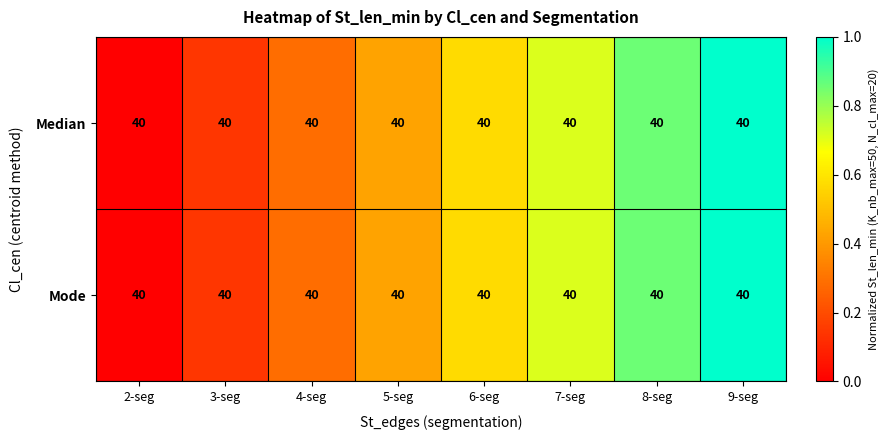

How many distinct data groups are displayed?

2